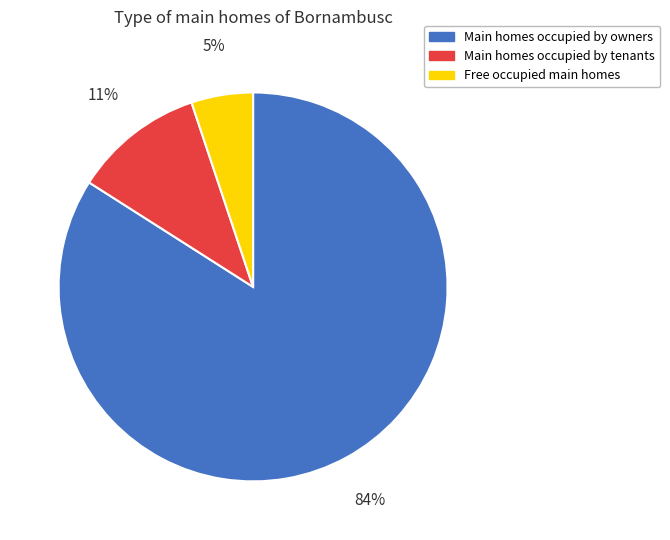

Which has a higher value, Free occupied main homes or Main homes occupied by tenants?

Main homes occupied by tenants